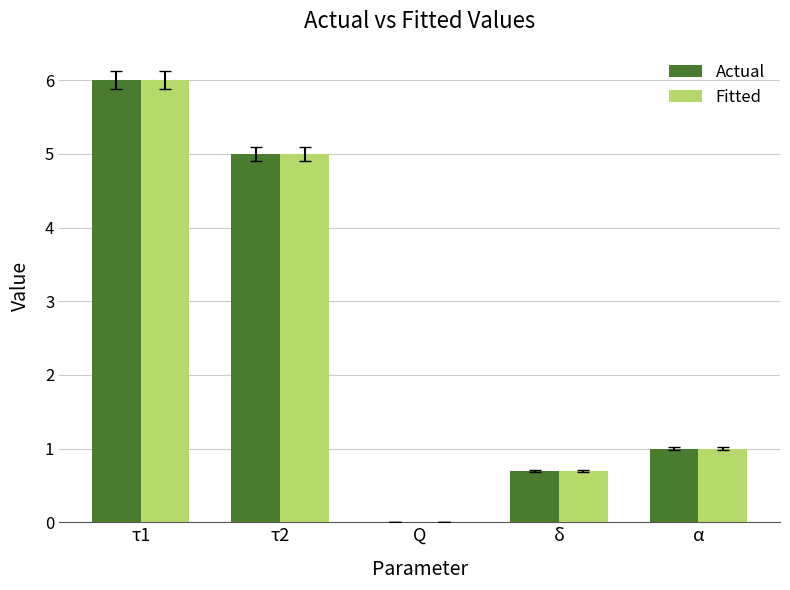

How many categories are shown in the chart?

5